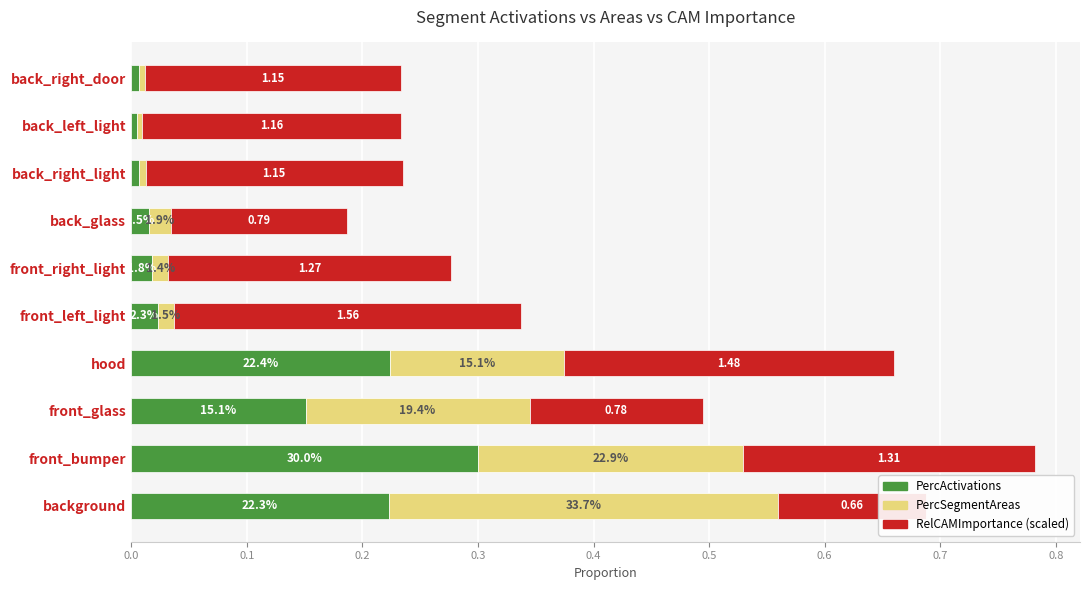

Reading left to right, what are all the values shown in this chart?

PercActivations: 0.2	0.3	0.2	0.2	0.0	0.0	0.0	0.0	0.0	0.0
PercSegmentAreas: 0.3	0.2	0.2	0.2	0.0	0.0	0.0	0.0	0.0	0.0
RelCAMImportance (scaled): 0.1	0.3	0.2	0.3	0.3	0.2	0.2	0.2	0.2	0.2